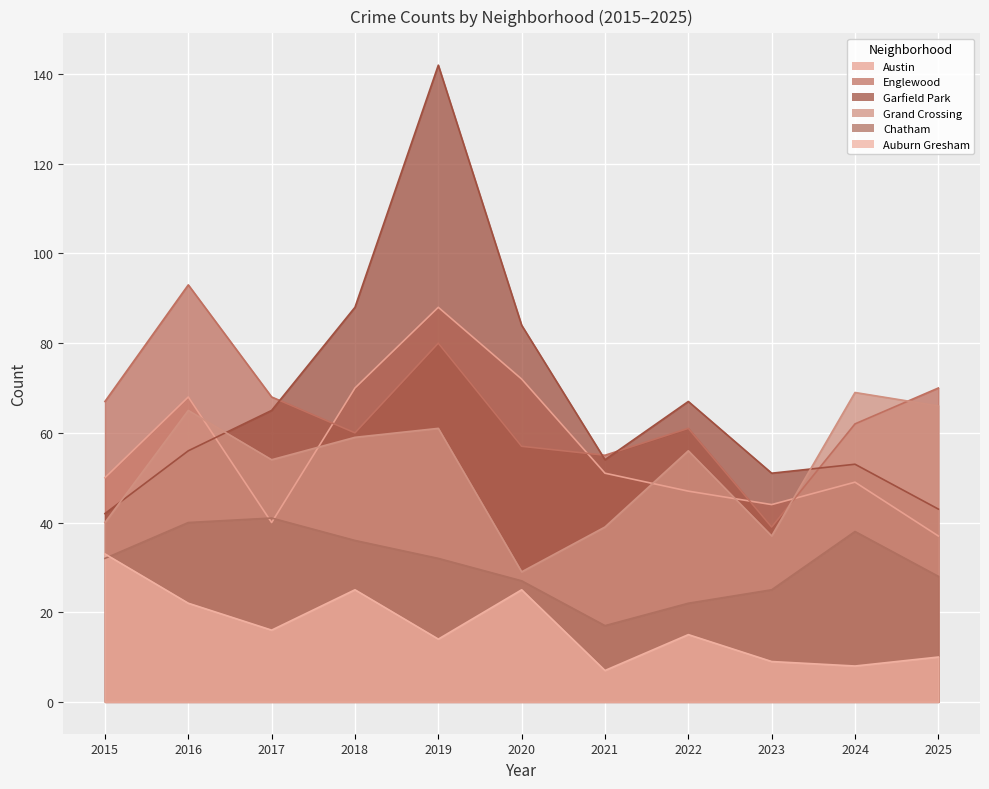

At which category is the sum across all series the highest?

2019